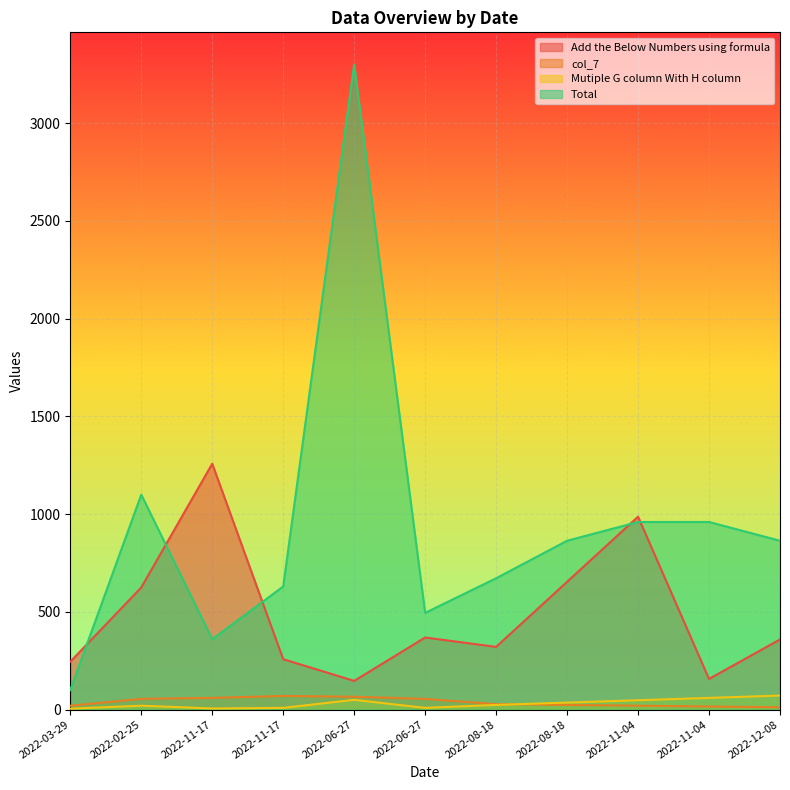

List the series in order of their peak value, lowest first.

col_7, Mutiple G column With H column, Add the Below Numbers using formula, Total